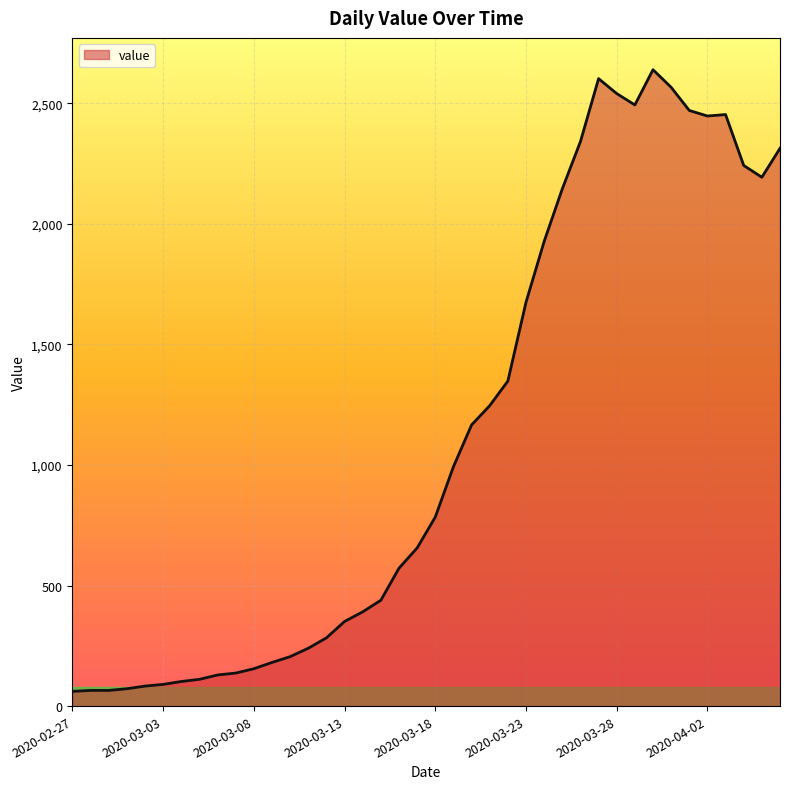

What is the smallest value displayed?

61